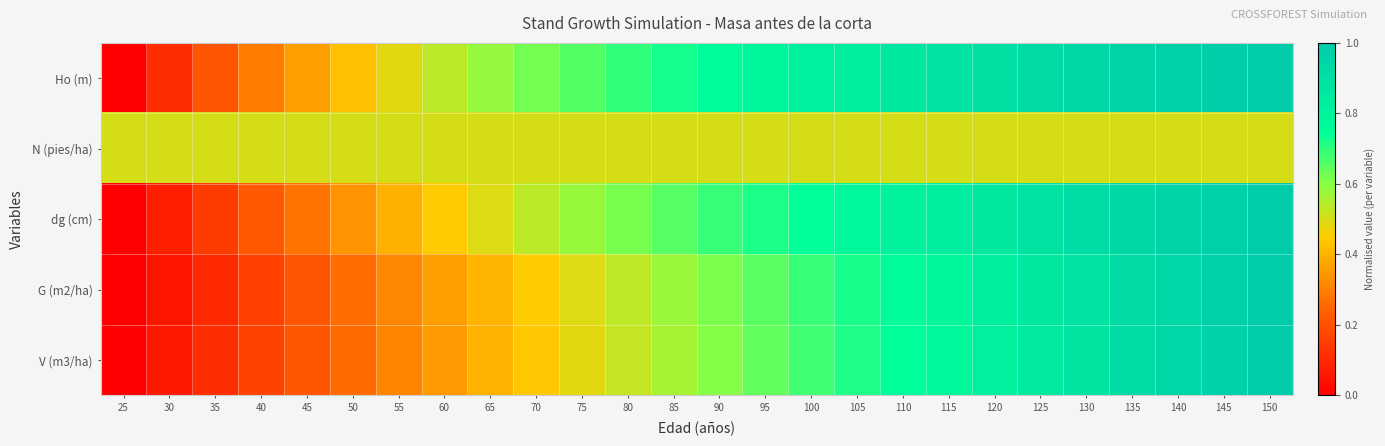

Which series has the largest range (max minus min)?

Ho (m)